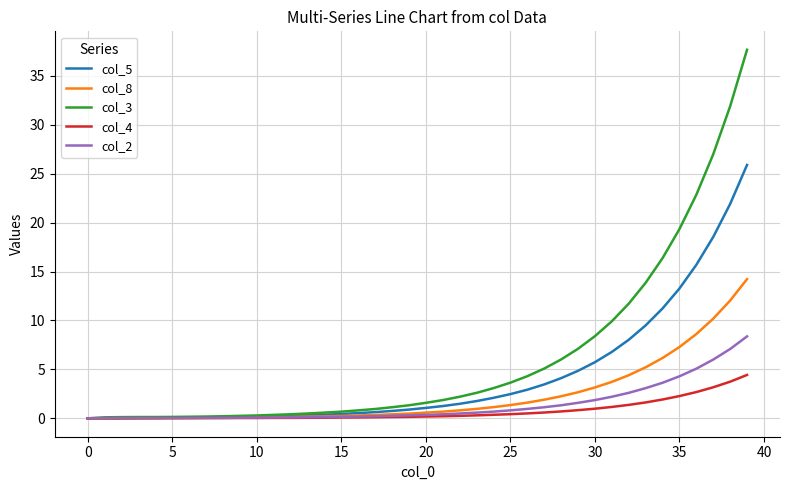

Which series has the largest range (max minus min)?

col_3